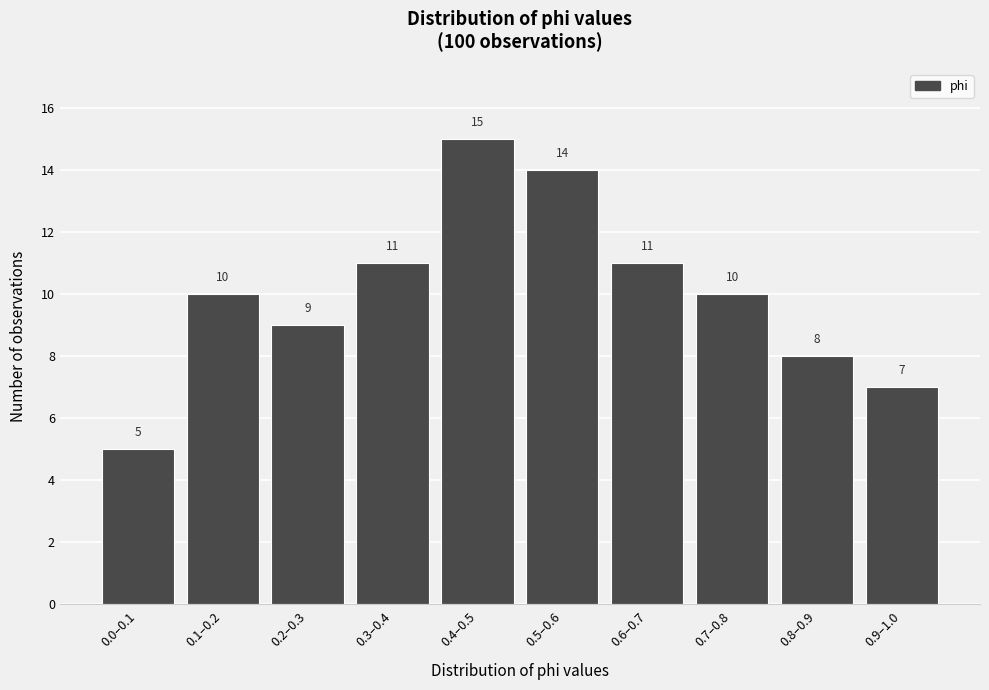

Reading right to left, extract all data points from this chart.

7	8	10	11	14	15	11	9	10	5